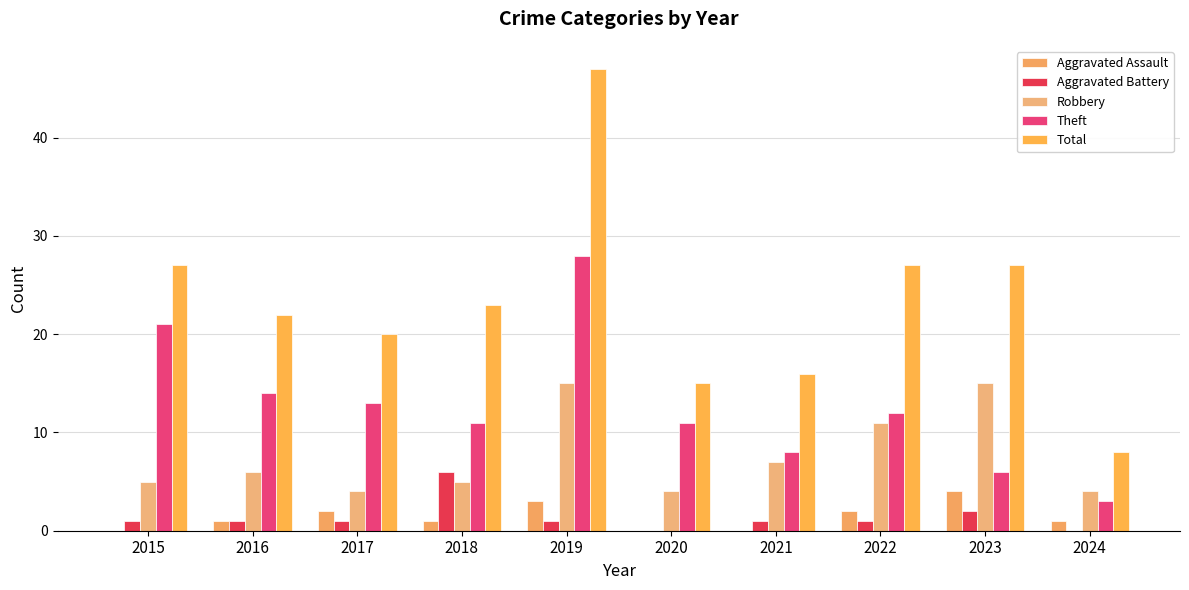

What is the spread (max minus min) of values at 2017?

19